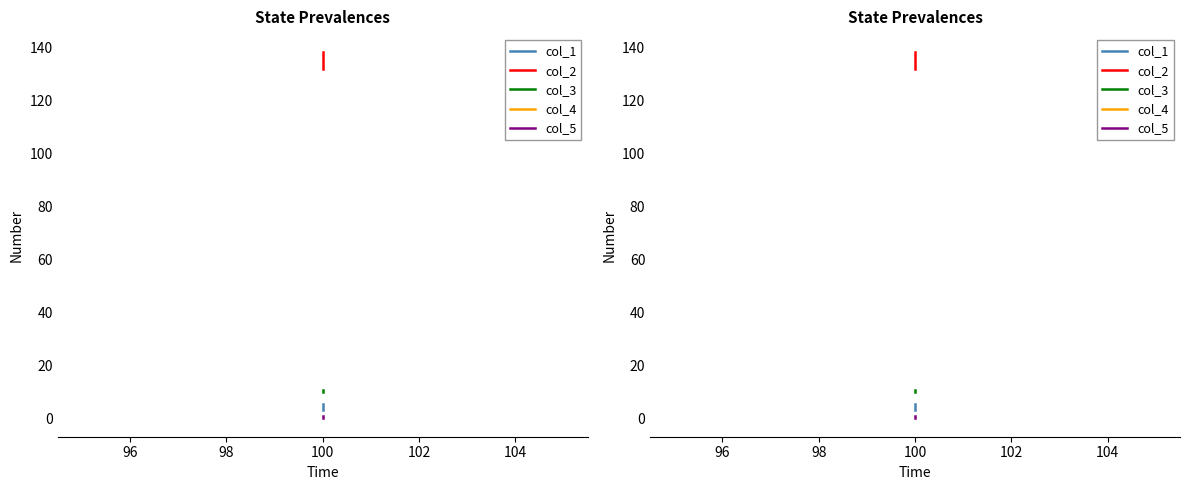

Rank the series at 100 from lowest to highest value.

col_5, col_4, col_1, col_3, col_2